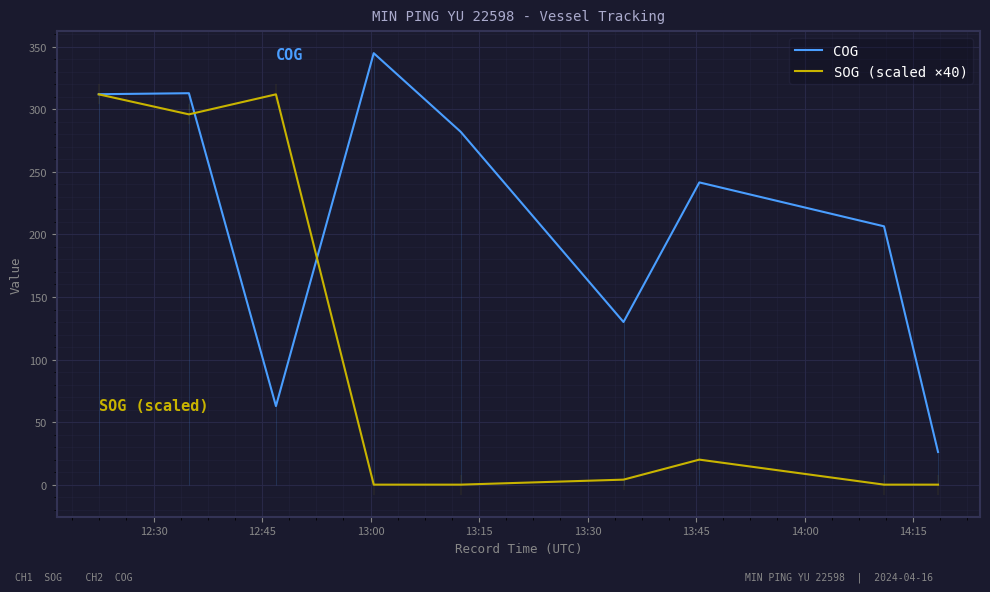

True or false: COG and SOG (scaled ×40) cross at least once.

True